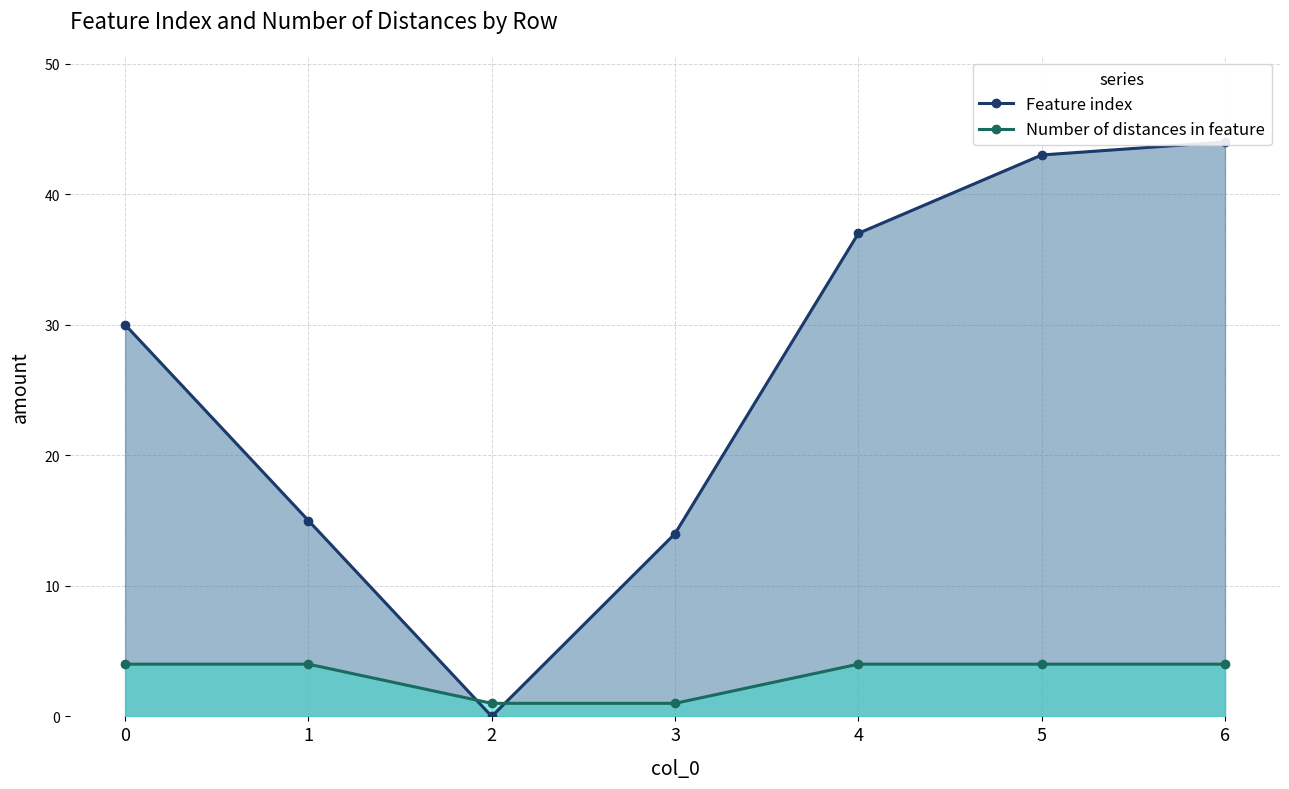

Reading left to right, transcribe all the data shown in this chart.

Feature index: 0=30	1=15	2=0	3=14	4=37	5=43	6=44
Number of distances in feature: 0=4	1=4	2=1	3=1	4=4	5=4	6=4